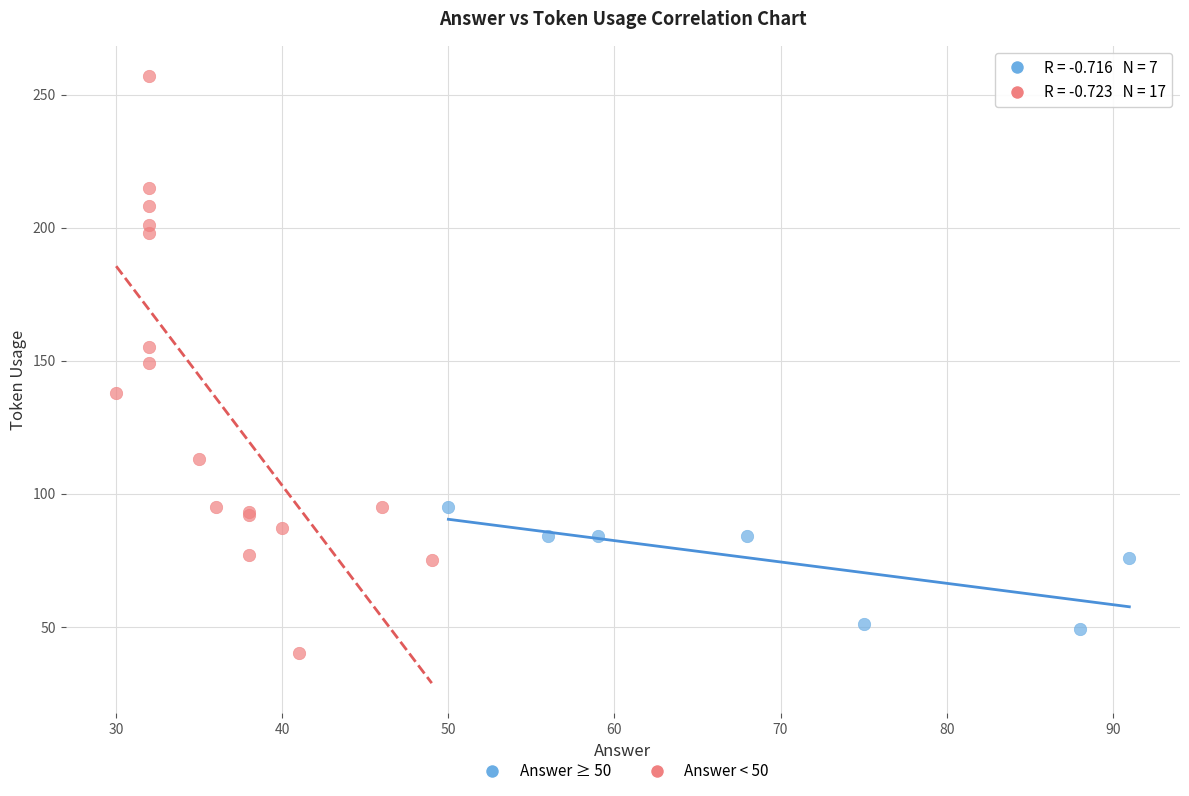

Which series contains the highest Y value?

Answer < 50